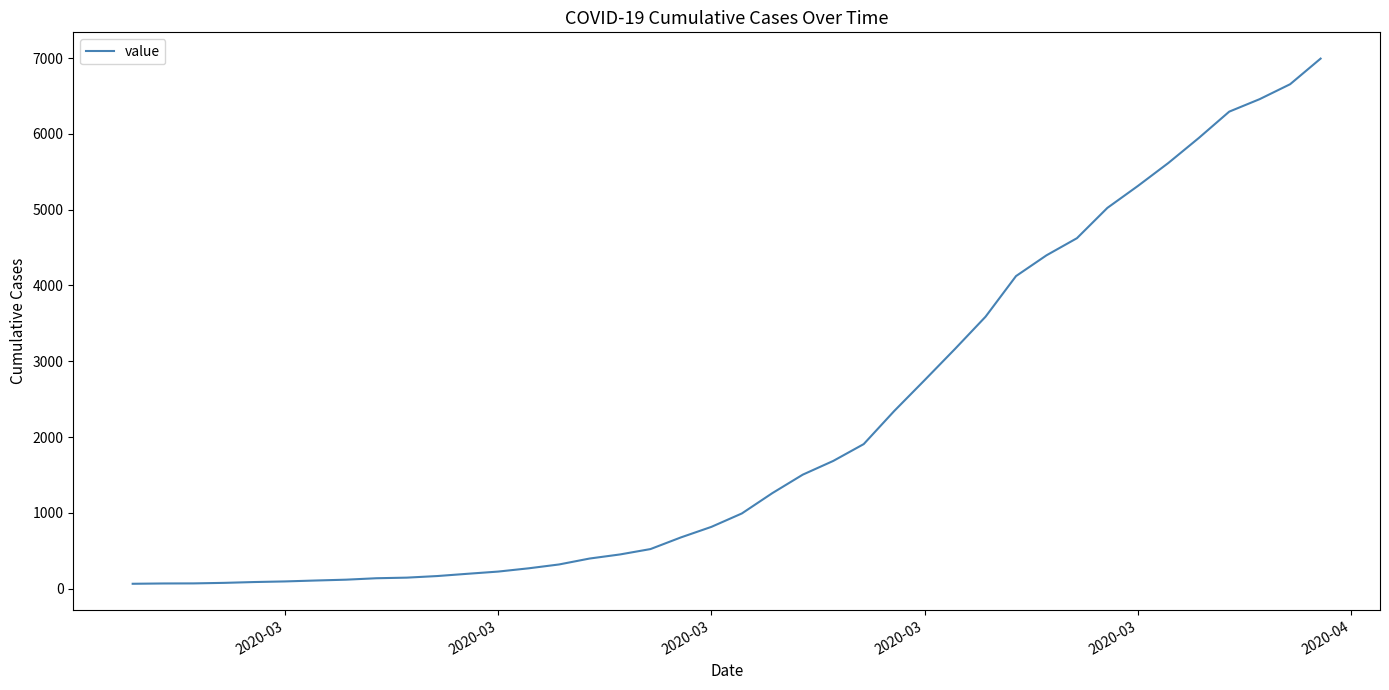

What is the average value?

2141